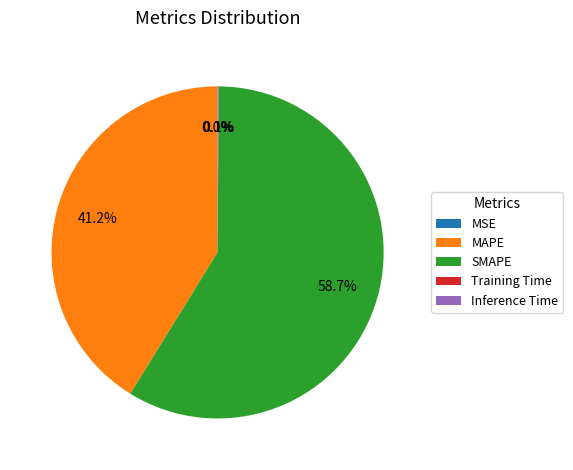

Does SMAPE account for over 50% of the chart?

Yes